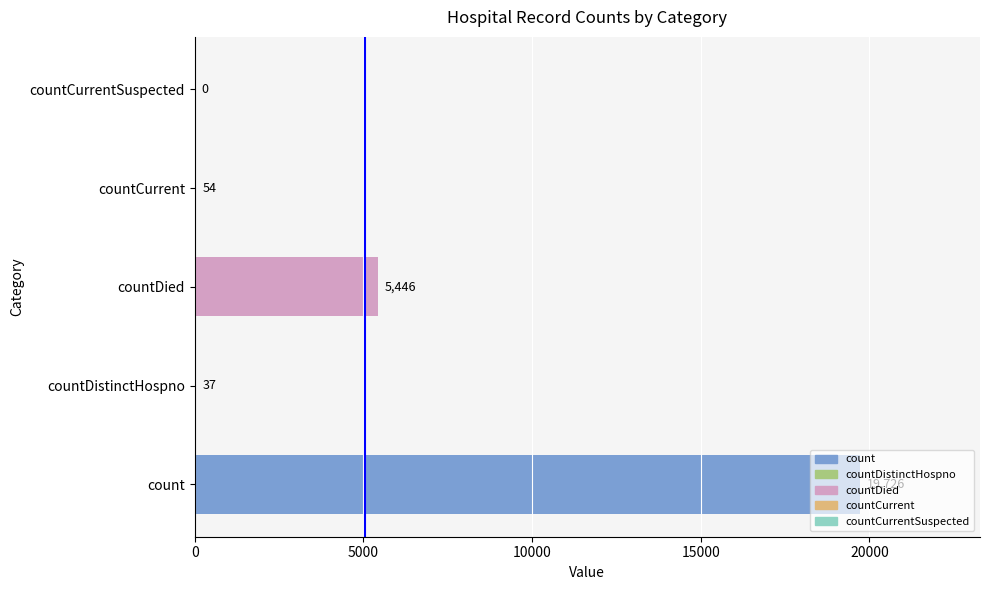

What is the sum of all values?

25263